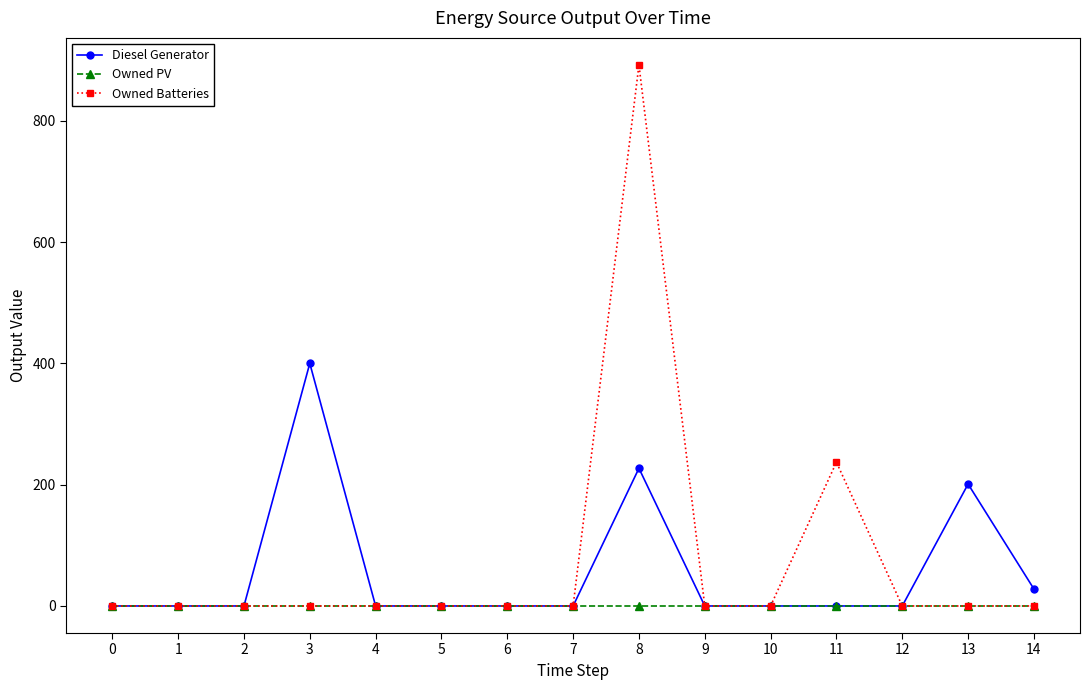

Reading left to right, transcribe all the data shown in this chart.

Diesel Generator: 0=0.0	1=0.0	2=0.0	3=400.0	4=0.0	5=0.0	6=0.0	7=0.0	8=227.0	9=0.0	10=0.0	11=0.0	12=0.0	13=201.0	14=28.0
Owned PV: 0=0.0	1=0.0	2=0.0	3=0.0	4=0.0	5=0.0	6=0.0	7=0.0	8=0.0	9=0.0	10=0.0	11=0.0	12=0.0	13=0.0	14=0.0
Owned Batteries: 0=0.0	1=0.0	2=0.0	3=0.0	4=0.0	5=0.0	6=0.0	7=0.0	8=892.0	9=0.0	10=0.0	11=237.0	12=0.0	13=0.0	14=0.0